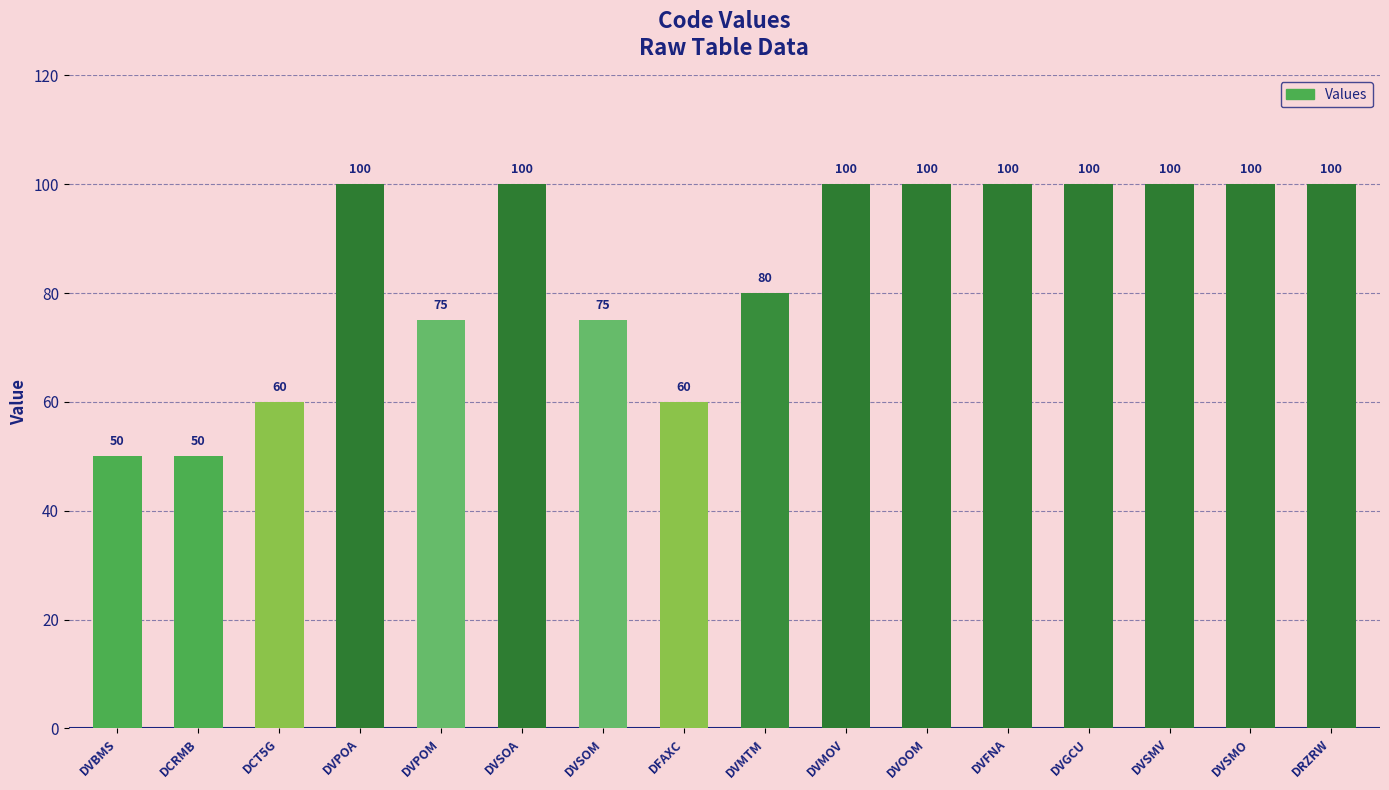

Reading left to right, list all the values displayed in this chart.

50	50	60	100	75	100	75	60	80	100	100	100	100	100	100	100